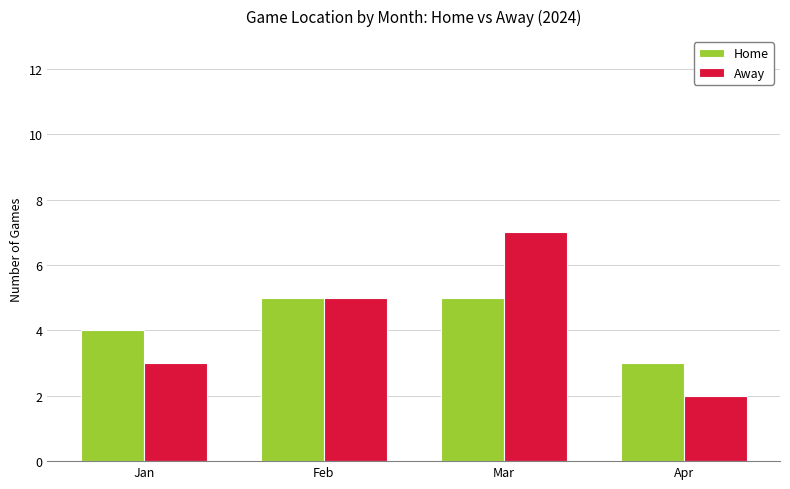

What is the sum of all Away values?

17